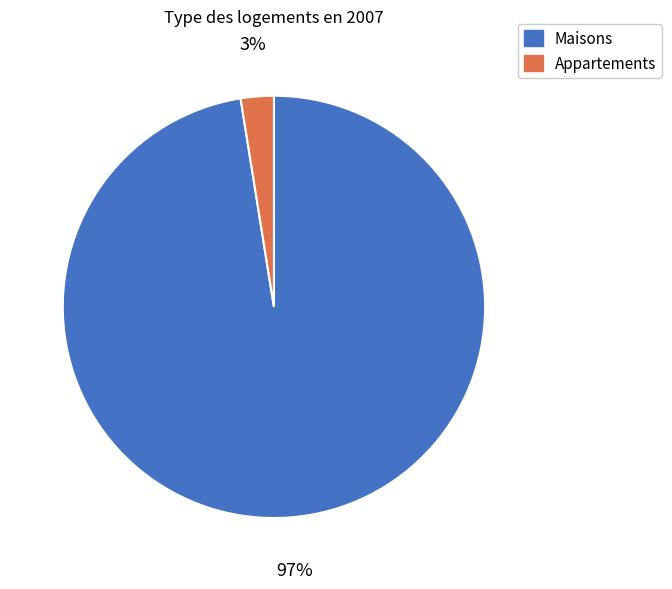

Is there any slice that represents more than half of the pie?

Yes